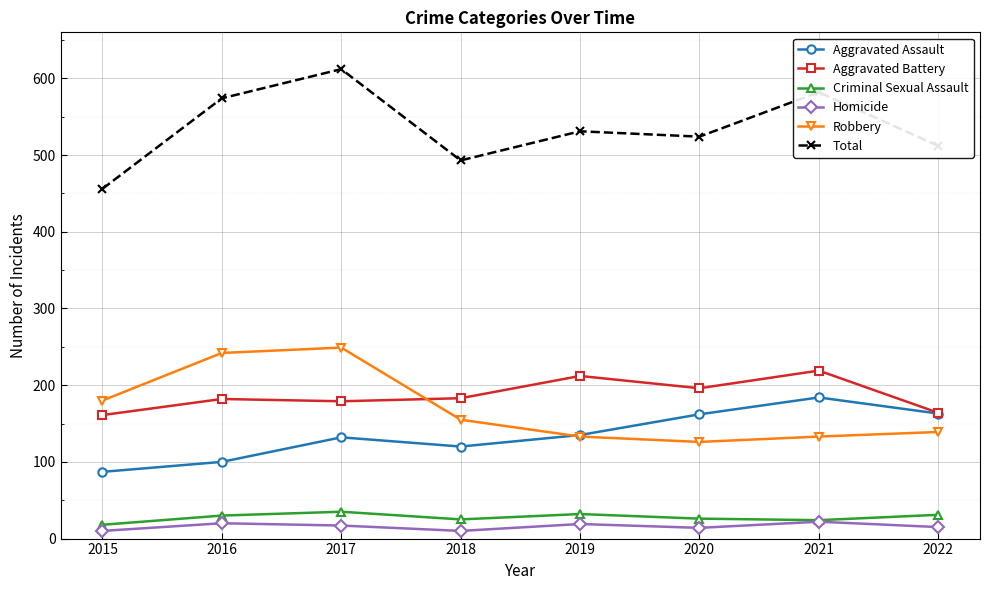

Which series has the largest total across all categories?

Total